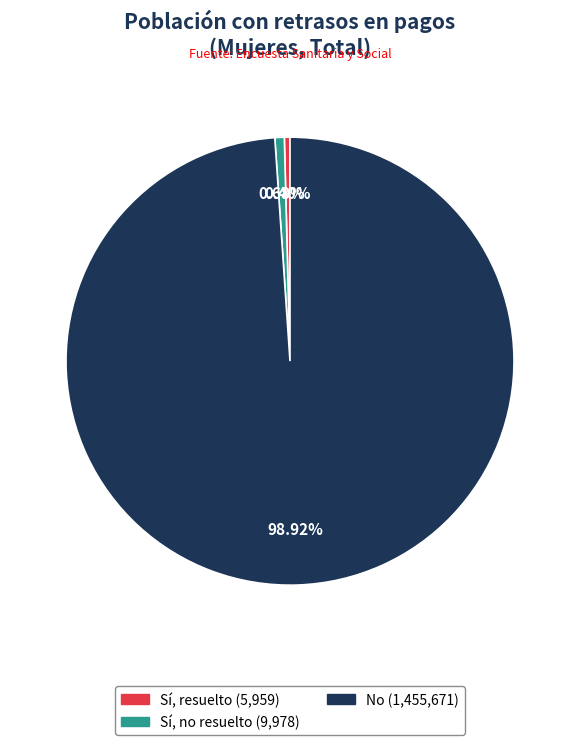

To the nearest percent, what is the average slice percentage?

33%